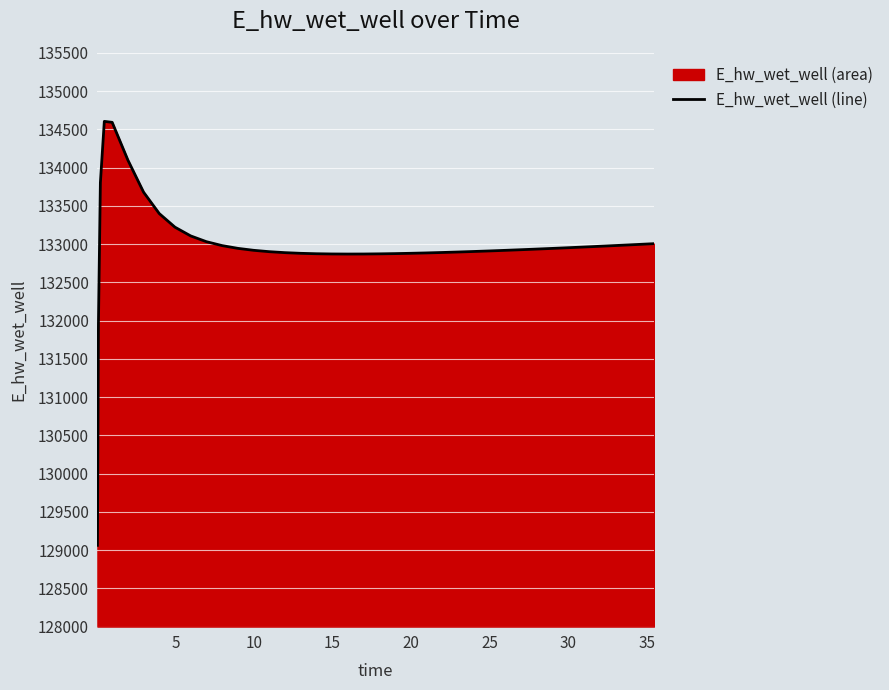

What is the maximum value shown in the chart?

134606.0